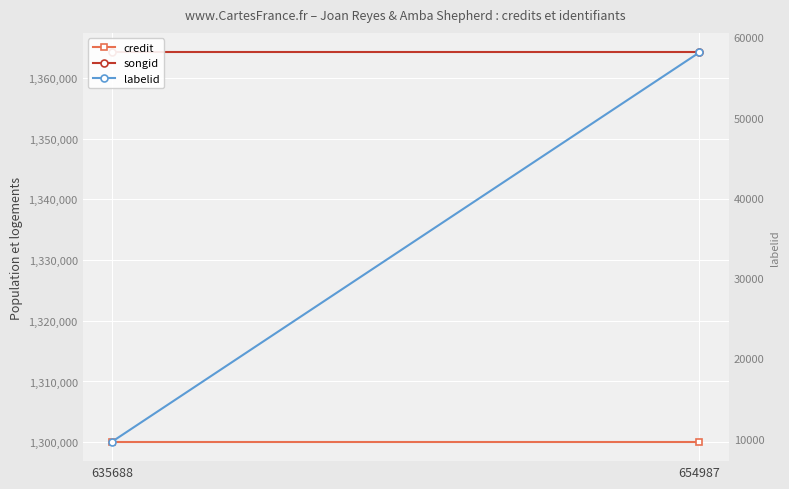

Count the number of categories in the chart.

2